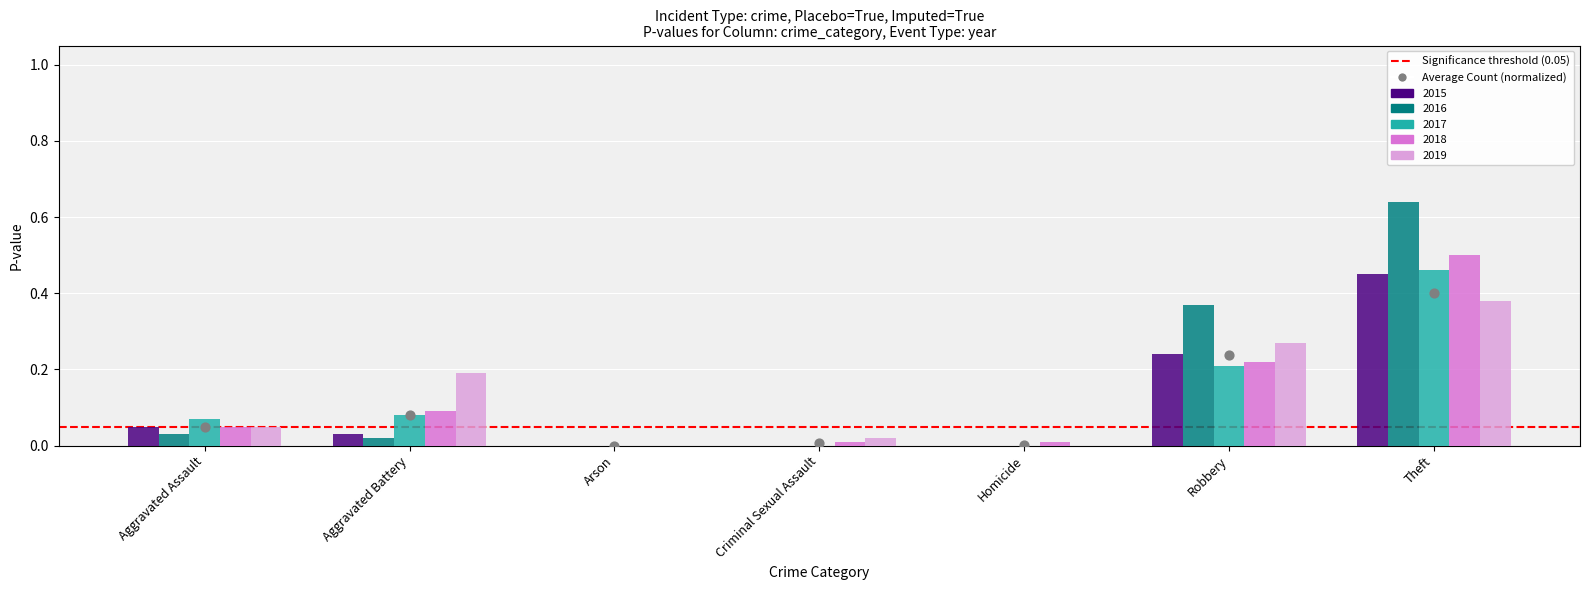

Is the value of 2019 at Robbery greater than the value of 2015 at Robbery?

Yes